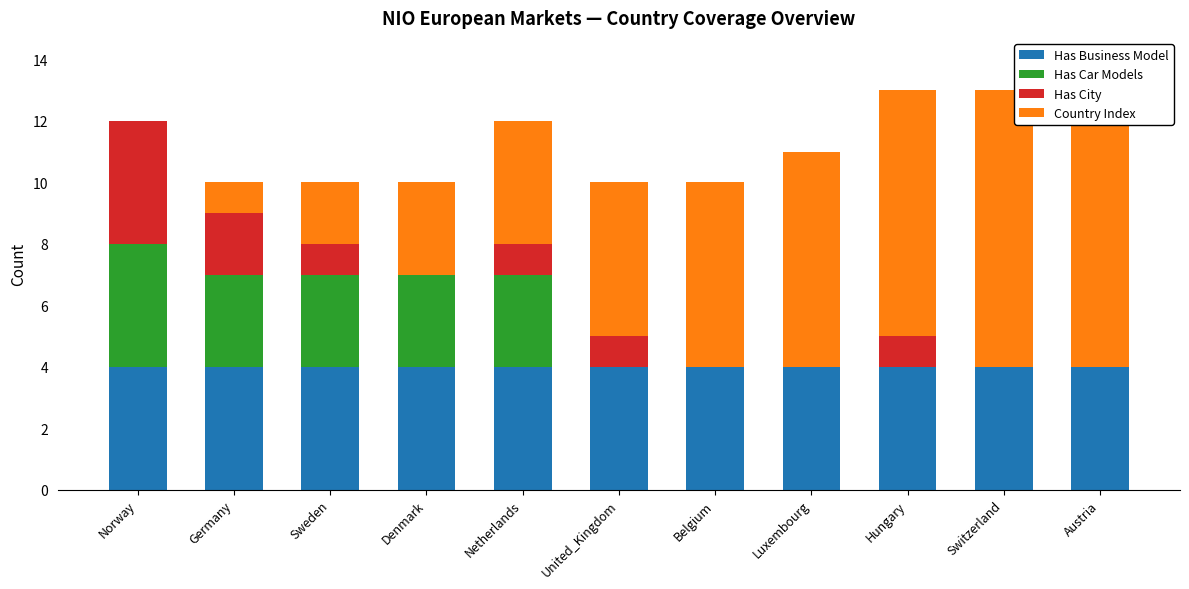

What is the value of the Country Index bar at the 11th from the left?

10